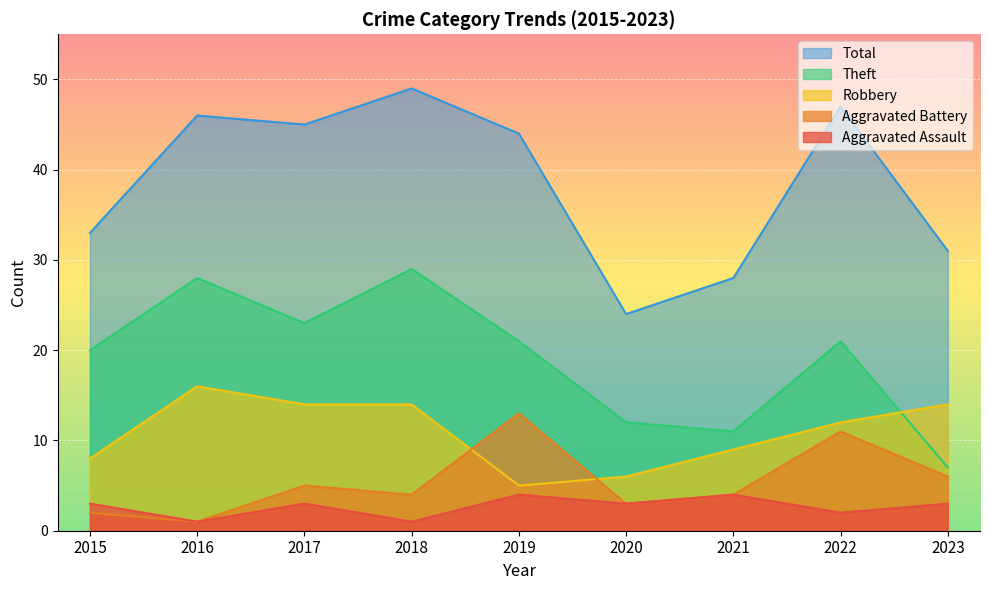

What is the value of the Total point at the 8th from the left?

47